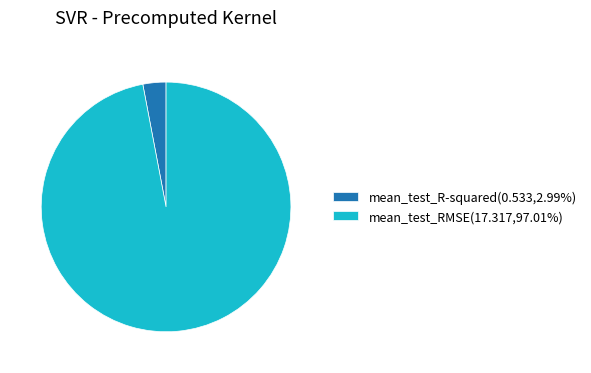

Is the sum of mean_test_RMSE and mean_test_R-squared greater than half?

Yes